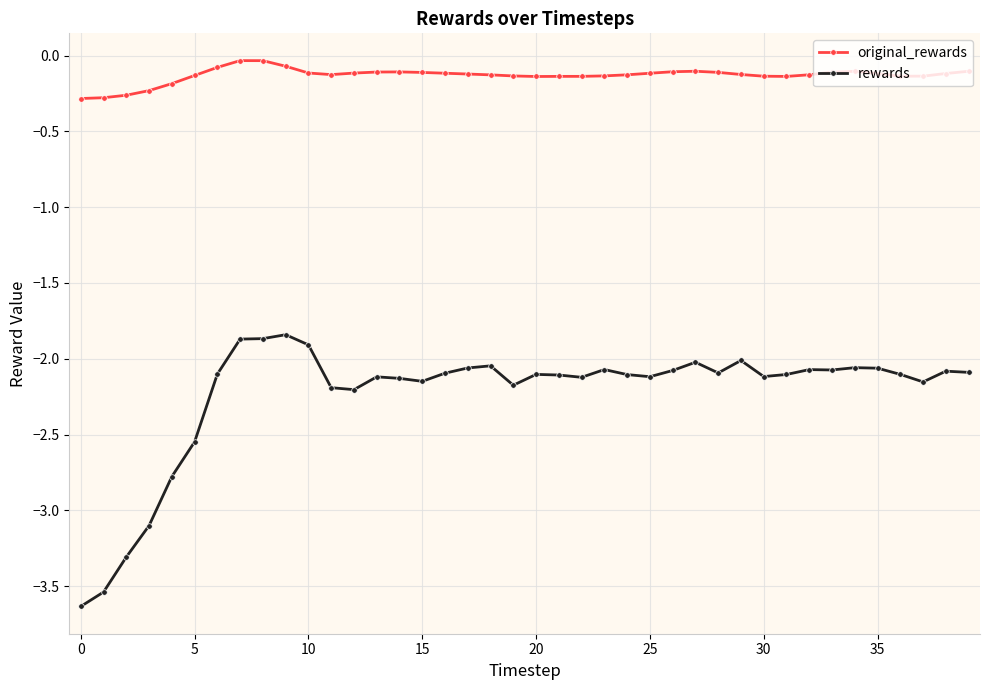

At how many categories does at least one series exceed -1?

40